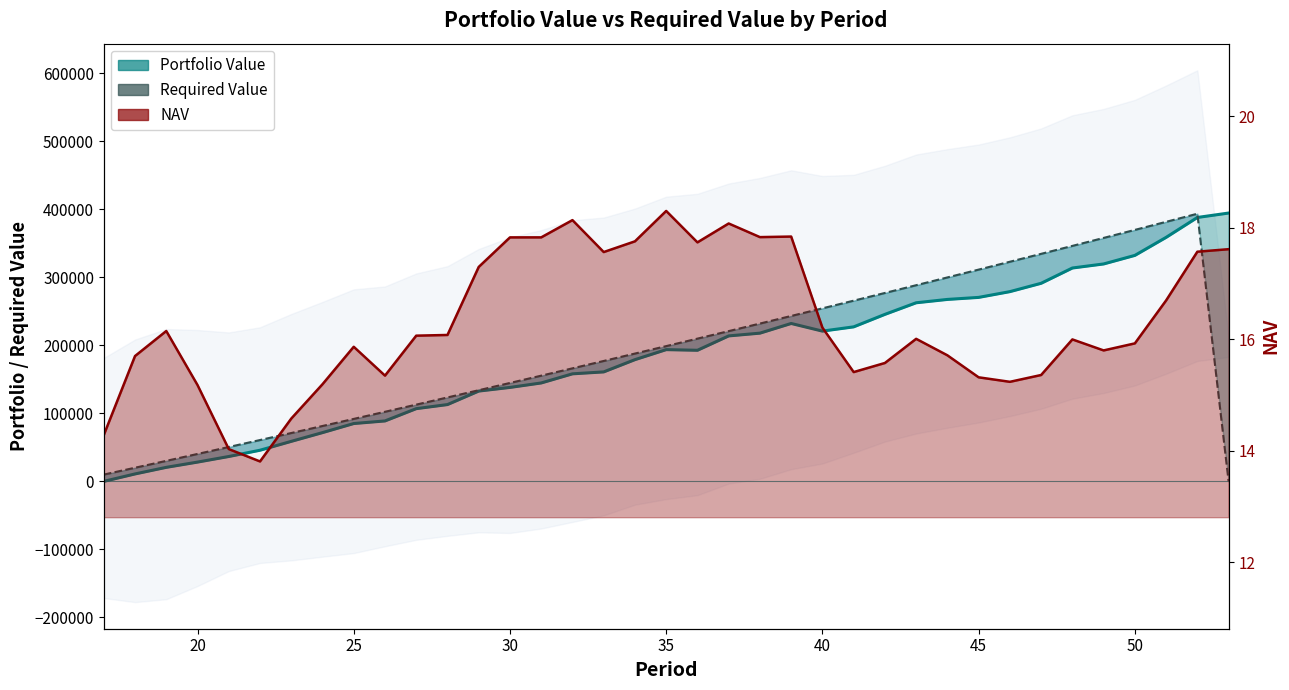

What is the minimum value for NAV?

13.8